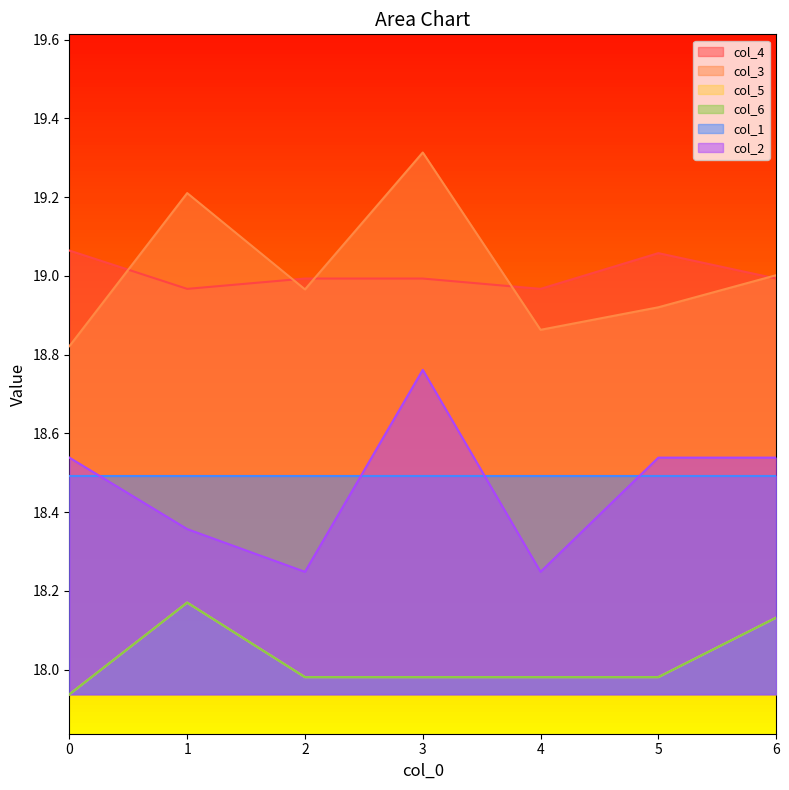

True or false: col_6 has a value of 28.2 at 3.

False